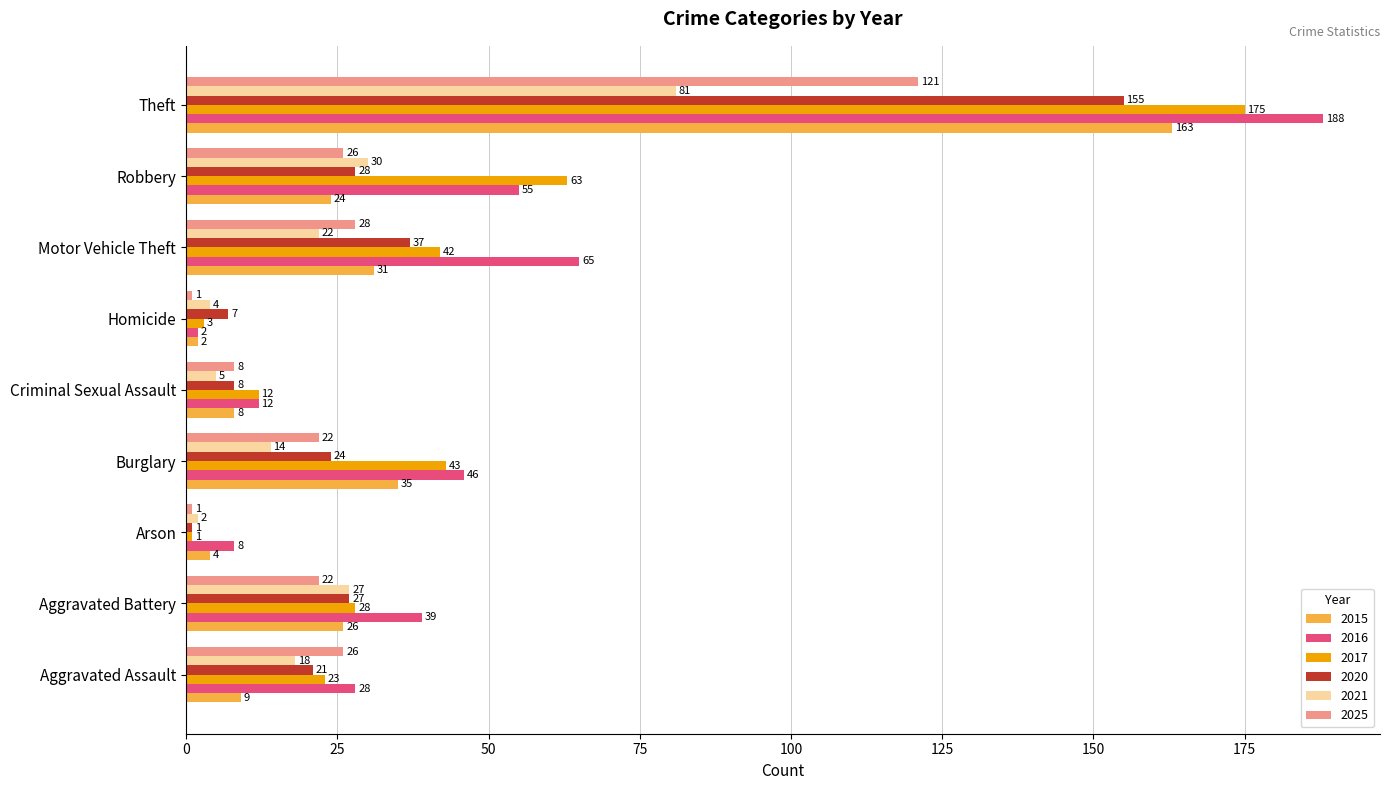

What is the total value across all series at Motor Vehicle Theft?

225